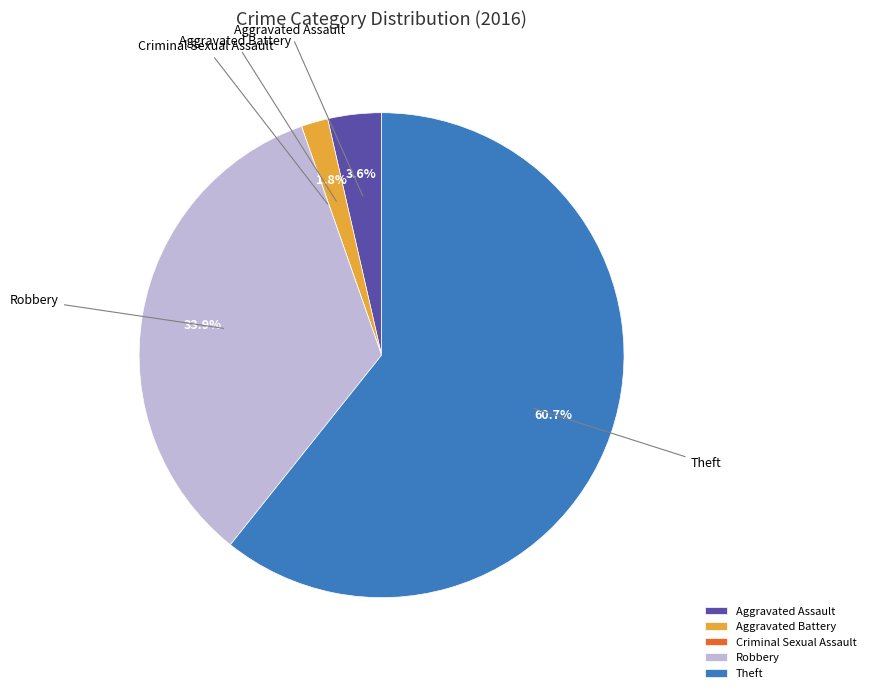

What portion of the pie excludes Aggravated Battery?

98.2%